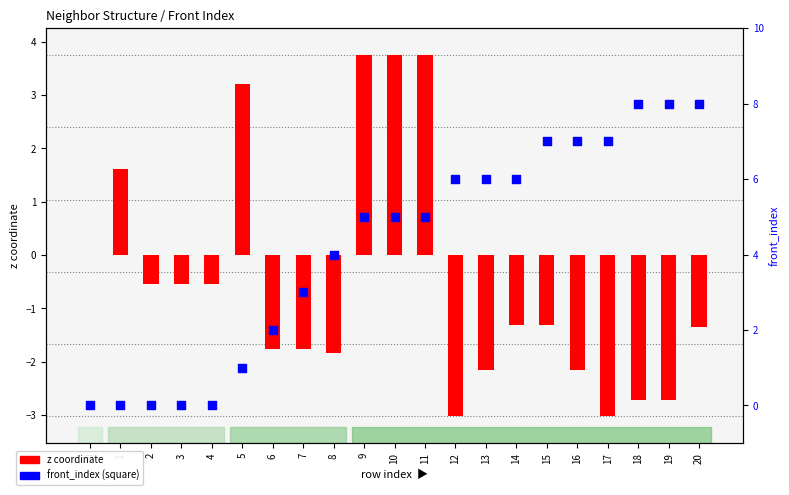

Which series reaches the minimum Y coordinate?

z coordinate